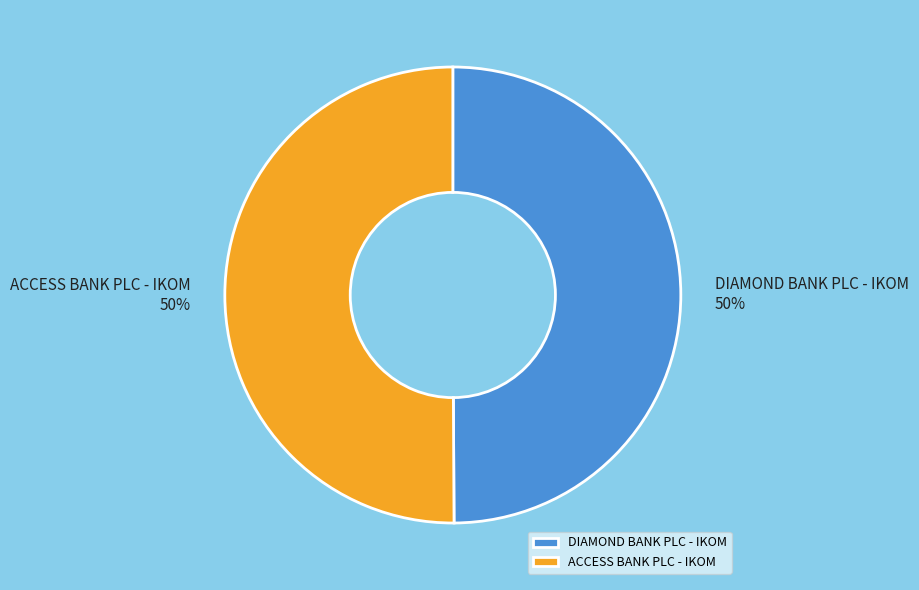

The ACCESS BANK PLC - IKOM slice represents 57% of the pie. True or false?

False